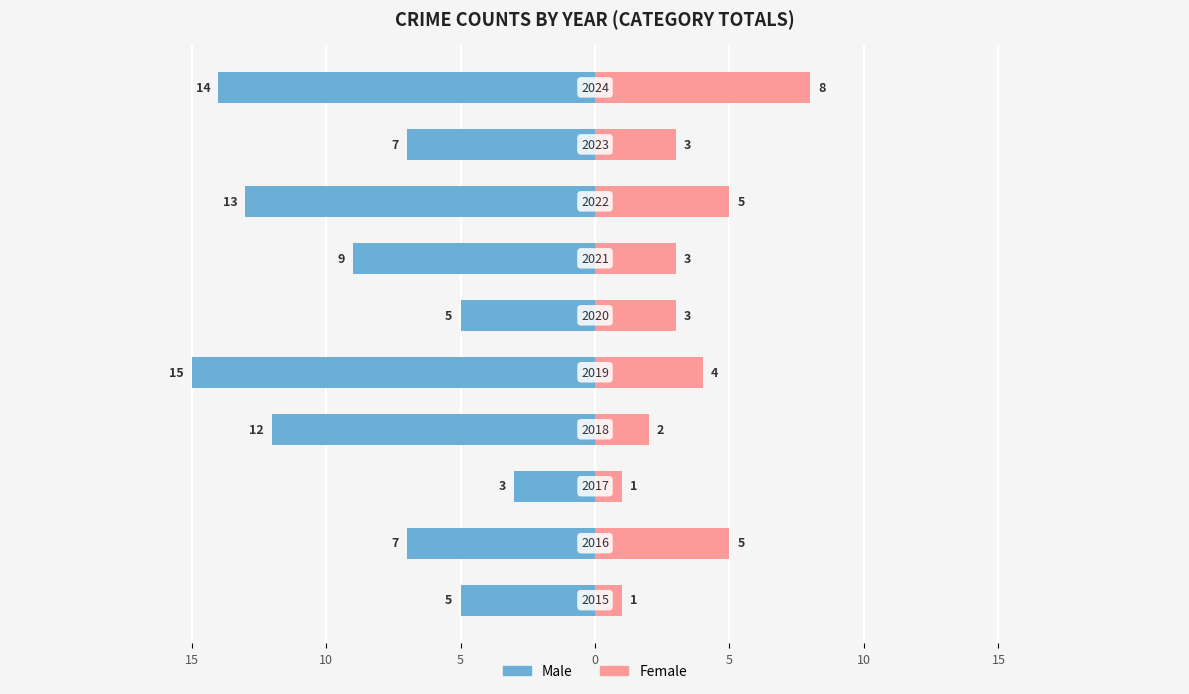

What is the difference between the Male values at 10 and 9?

7